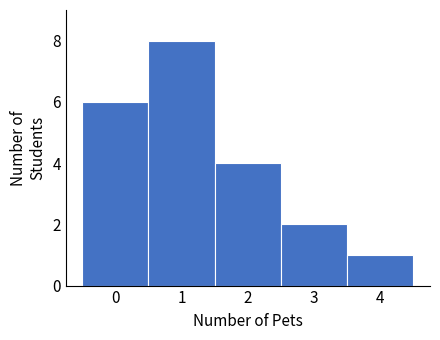

Reading left to right, list every bar in this chart as the range it spans on the x-axis followed by its height. The values are not printed on the chart, so give them approximately, as read against the axis.

-0.5 to 0.5: 6
0.5 to 1.5: 8
1.5 to 2.5: 4
2.5 to 3.5: 2
3.5 to 4.5: 1